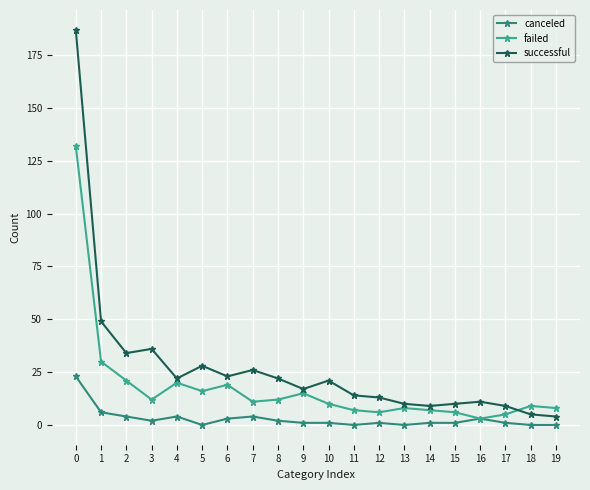

What is the highest value of the successful series?

187